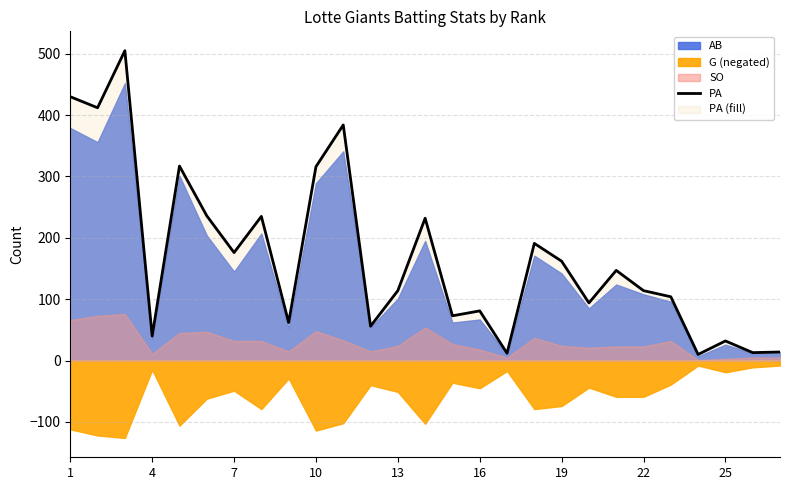

The PA series shows 32 at 25. True or false?

True